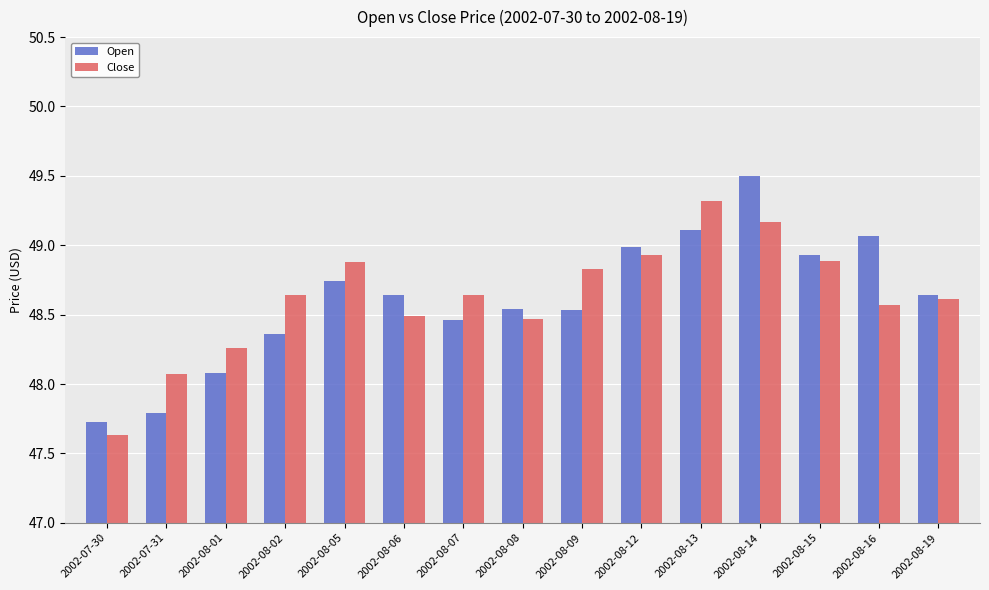

Rank the series by their maximum value, from lowest to highest.

Close, Open